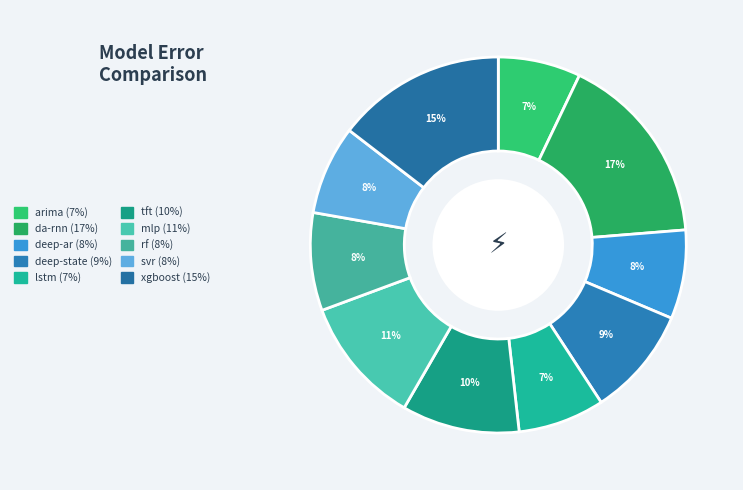

How many segments does this pie chart have?

10